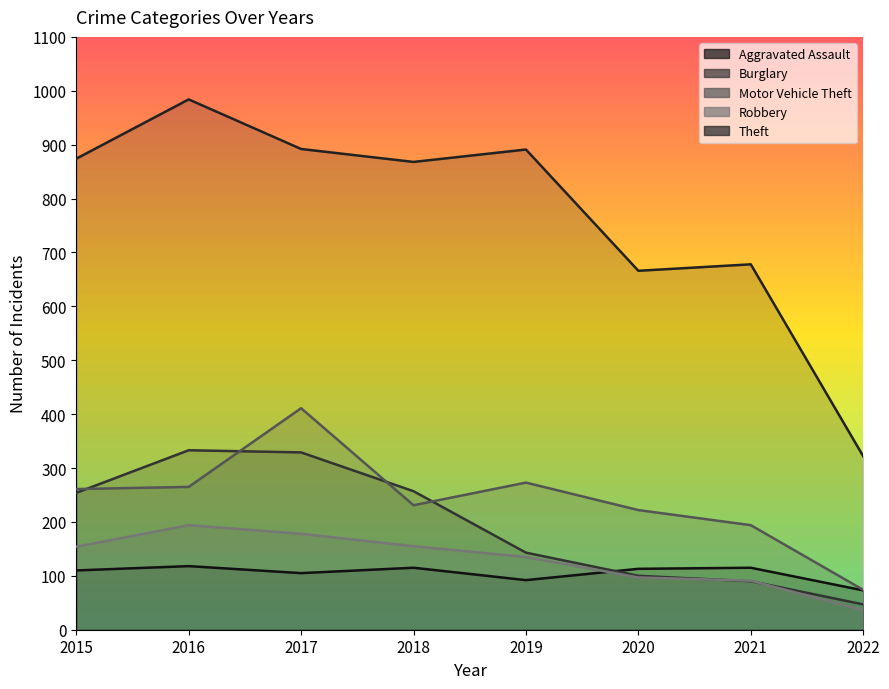

Count the number of data series in this chart.

5